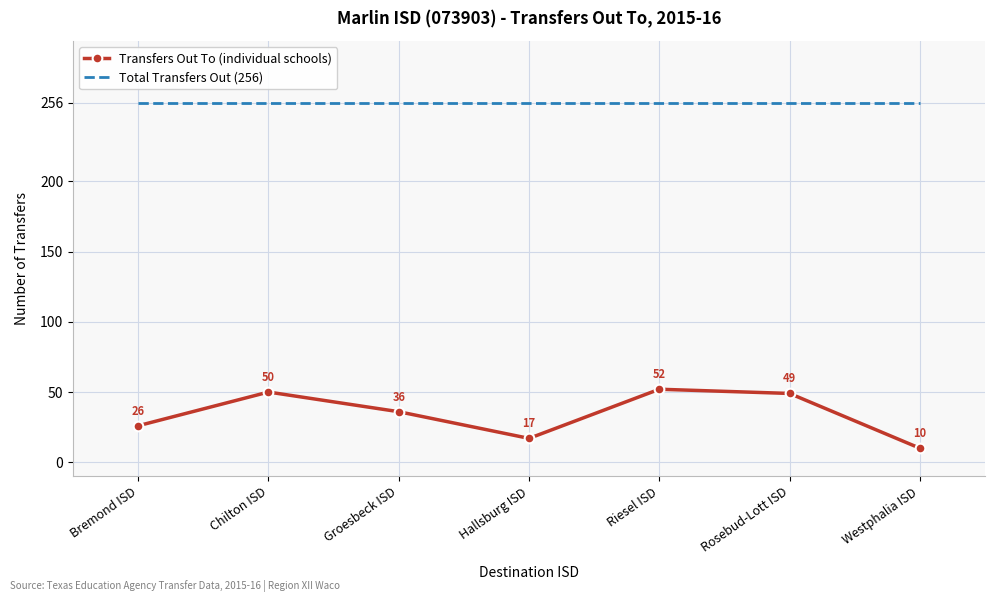

What is the maximum value shown in the chart?

256